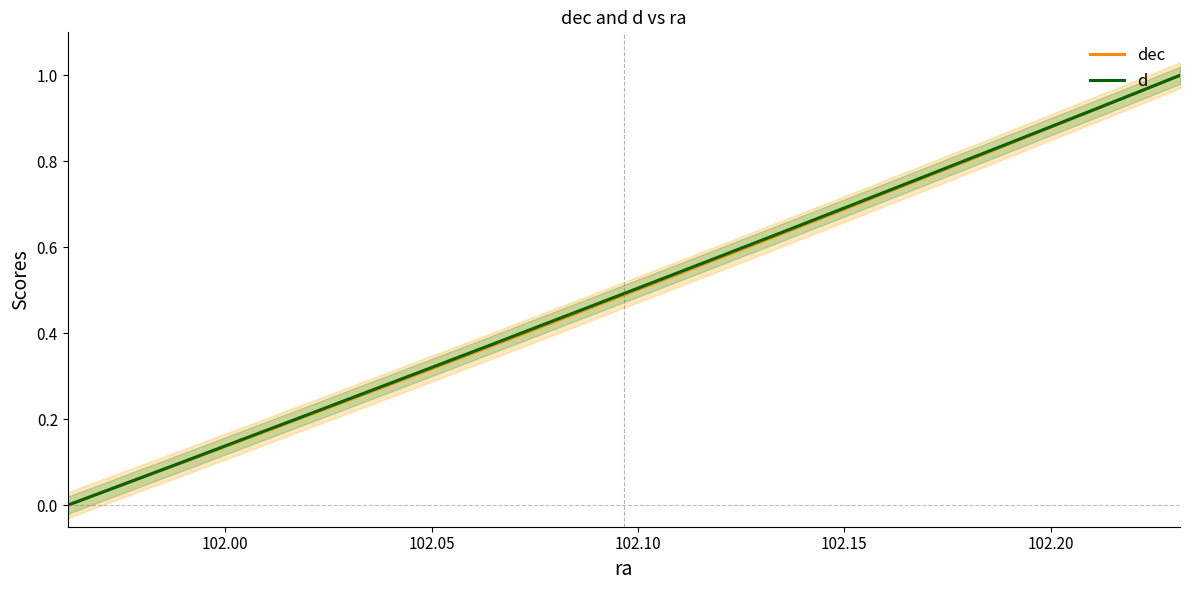

Does the chart have visible grid lines?

No